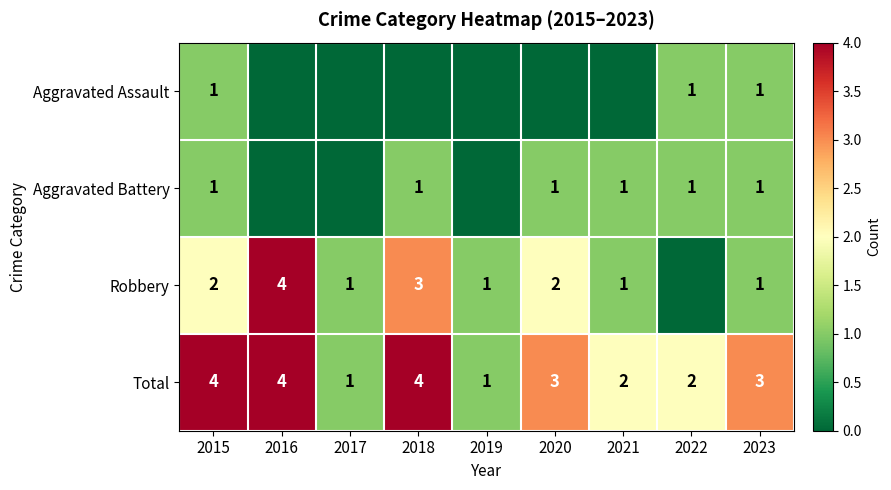

Is the value of Aggravated Assault at 2022 greater than the value of Total at 2015?

No